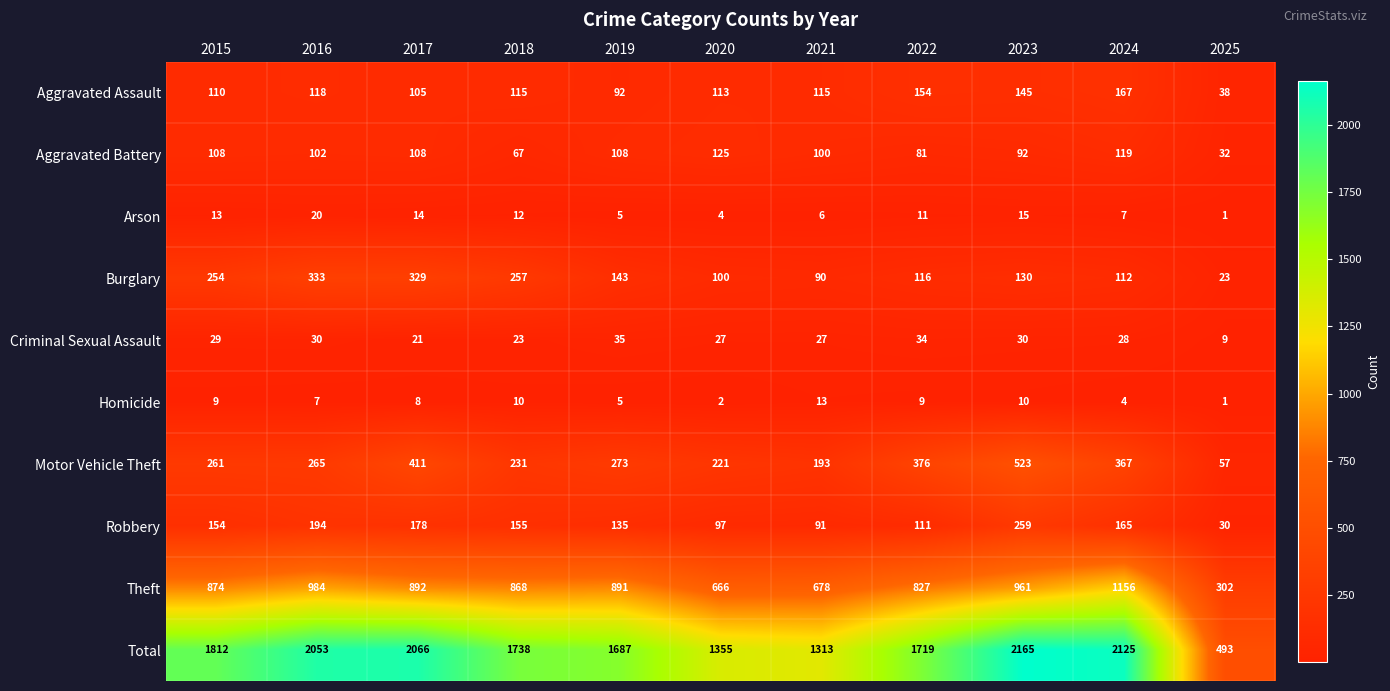

Where does the Arson series first go above 11?

2015